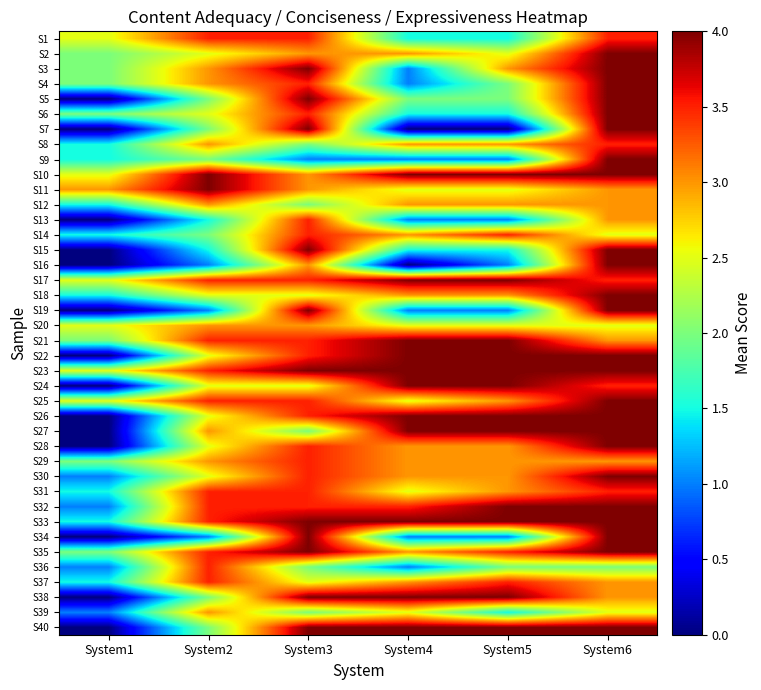

Rank the series at System3 from lowest to highest value.

S9, S8, S12, S27, S36, S39, S18, S24, S37, S2, S10, S11, S16, S20, S1, S4, S6, S13, S14, S17, S21, S22, S25, S26, S28, S29, S30, S31, S32, S3, S5, S7, S15, S19, S23, S33, S34, S35, S38, S40